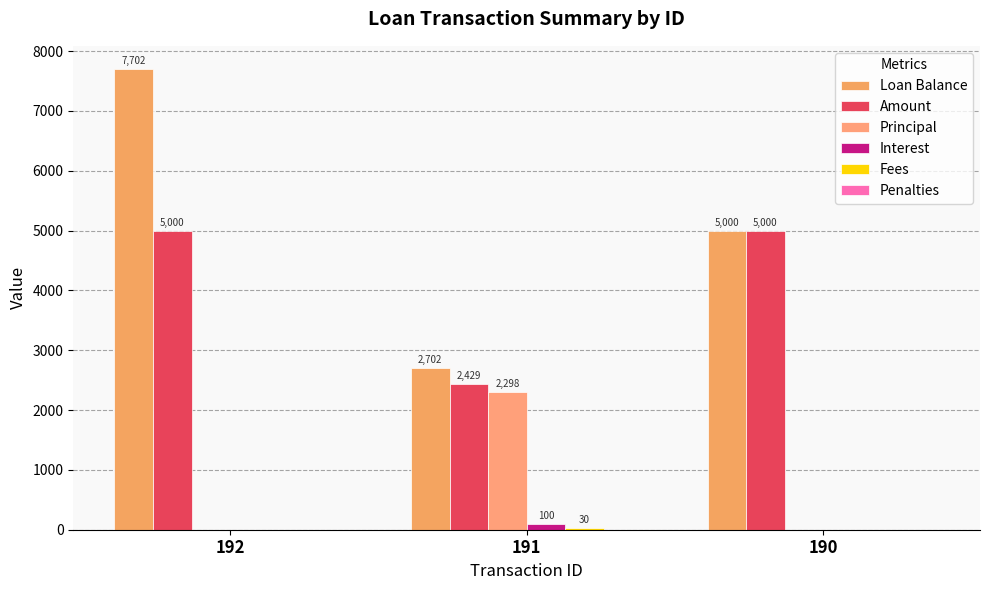

Reading right to left, extract all data points from this chart.

Loan Balance: 5000.0	2701.5	7701.5
Amount: 5000.0	2429.0	5000.0
Principal: 0.0	2298.5	0.0
Interest: 0.0	100.5	0.0
Fees: 0.0	30.0	0.0
Penalties: 0.0	0.0	0.0